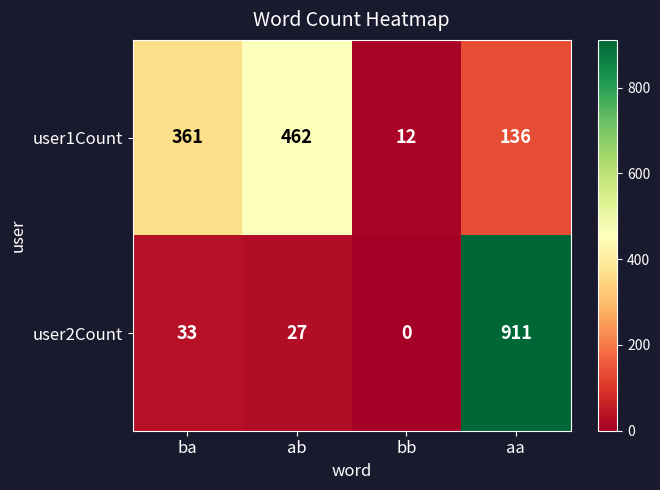

The value of user1Count at ab is 462. True or false?

True